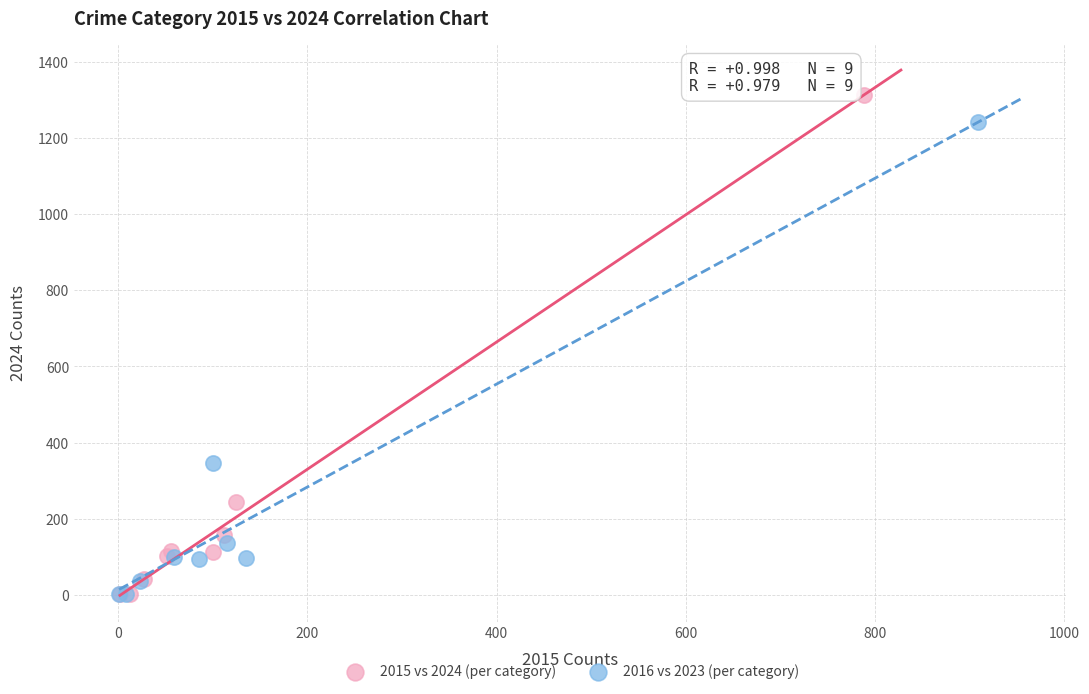

Which series has the widest spread of Y values?

2015 vs 2024 (per category)